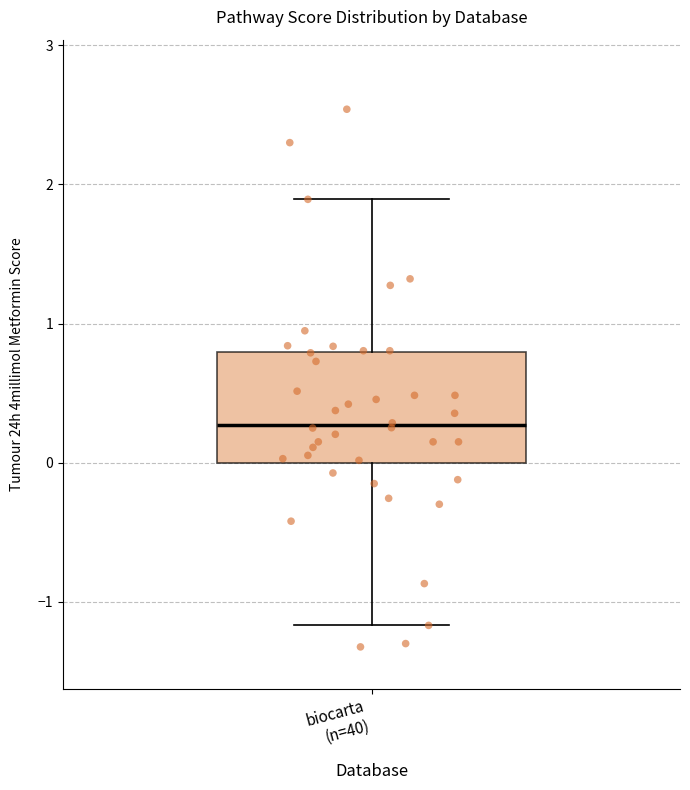

Where does the upper whisker of the box for biocarta (n=40) end on the y-axis? The values are not printed on the chart, so give them approximately, as read against the axis.

1.9